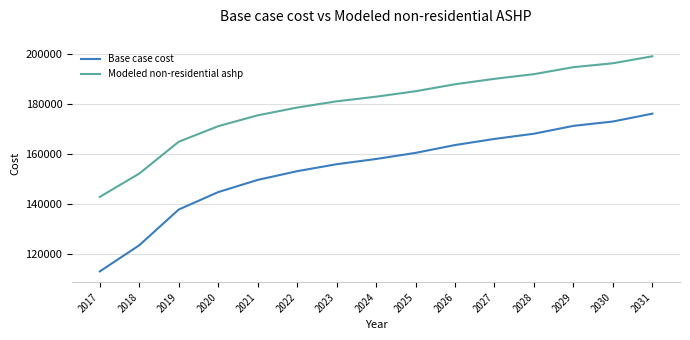

List the series in order of their overall mean, highest first.

Modeled non-residential ashp, Base case cost